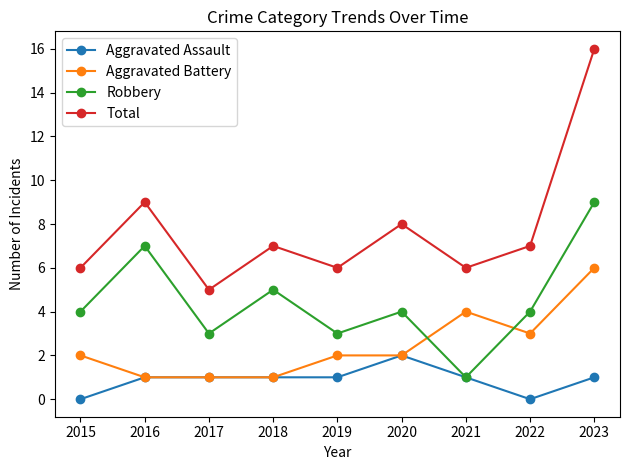

Where is the first local maximum for Robbery?

2016